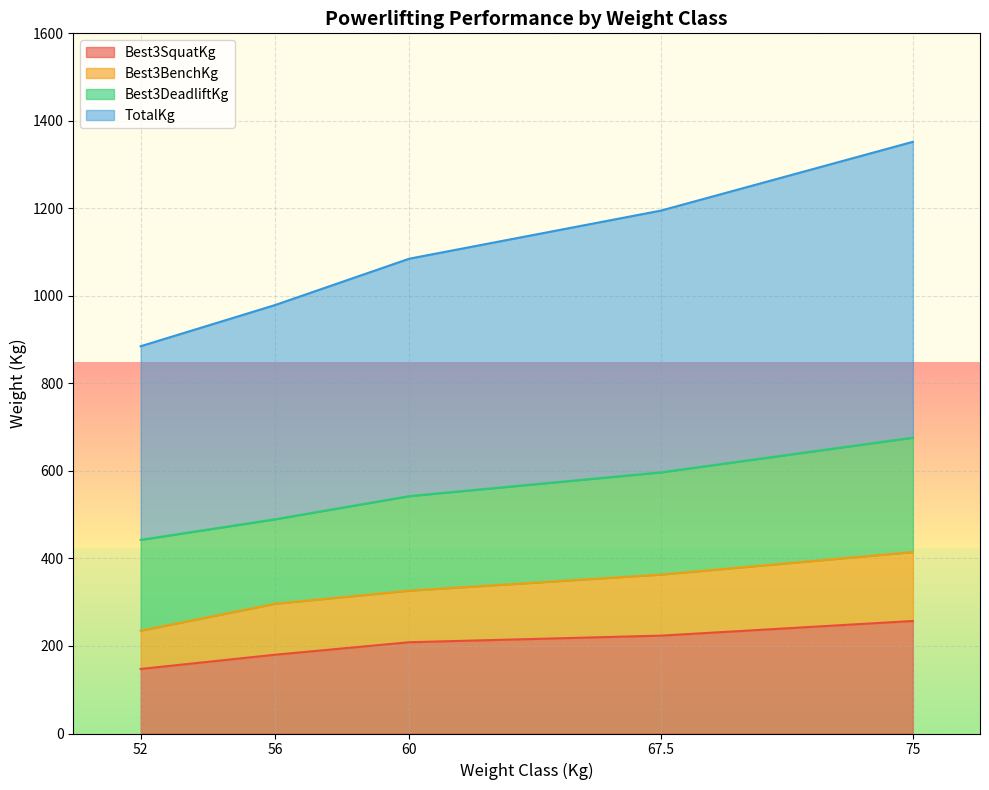

Is it true that TotalKg equals 211.8 at 75?

False